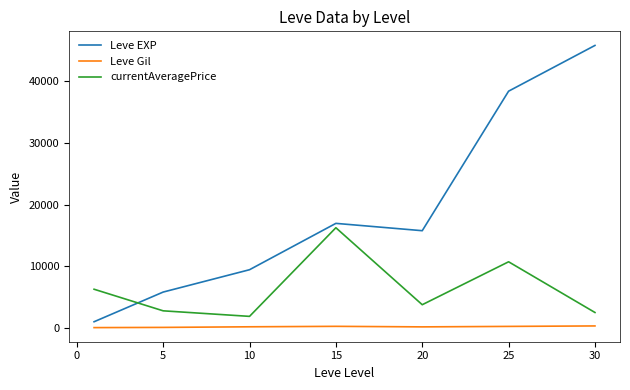

Which series ends up on top after the final intersection of currentAveragePrice and Leve EXP?

Leve EXP